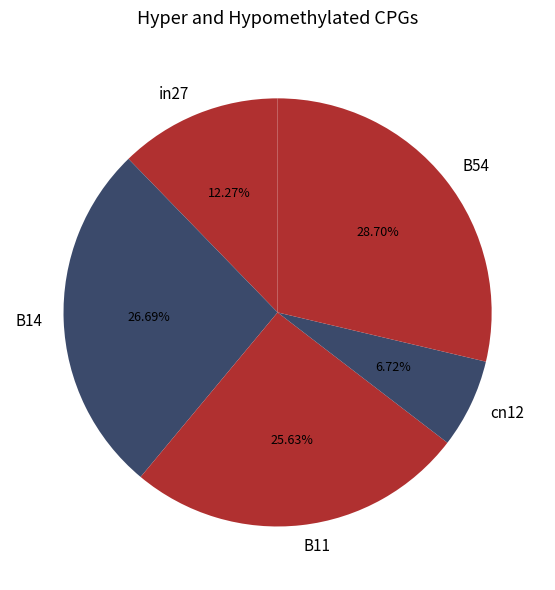

What percentage is the B11 slice, to the nearest percent?

26%